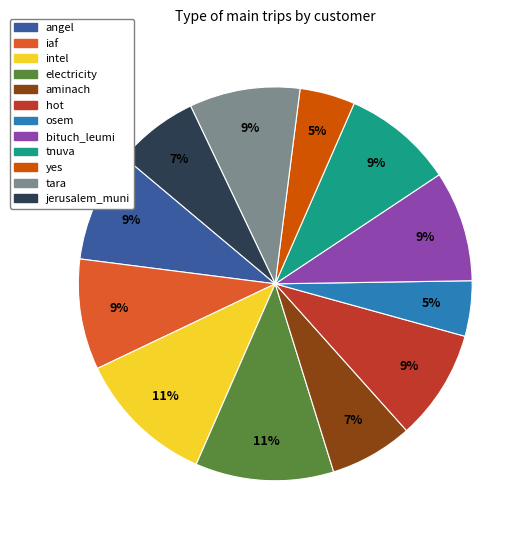

To the nearest percent, what is the average slice percentage?

8%